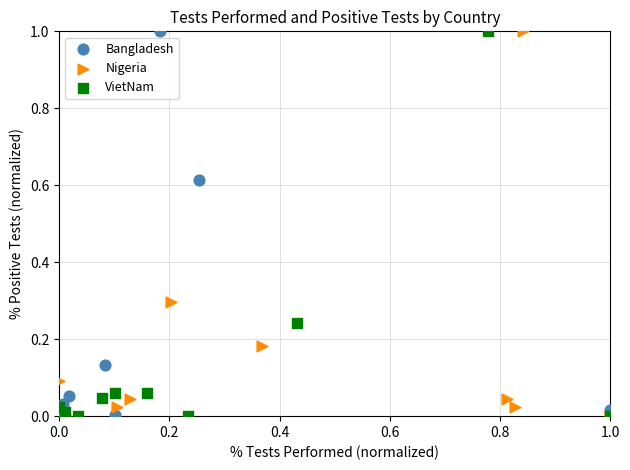

What are all the series names shown in the legend?

Bangladesh, Nigeria, VietNam